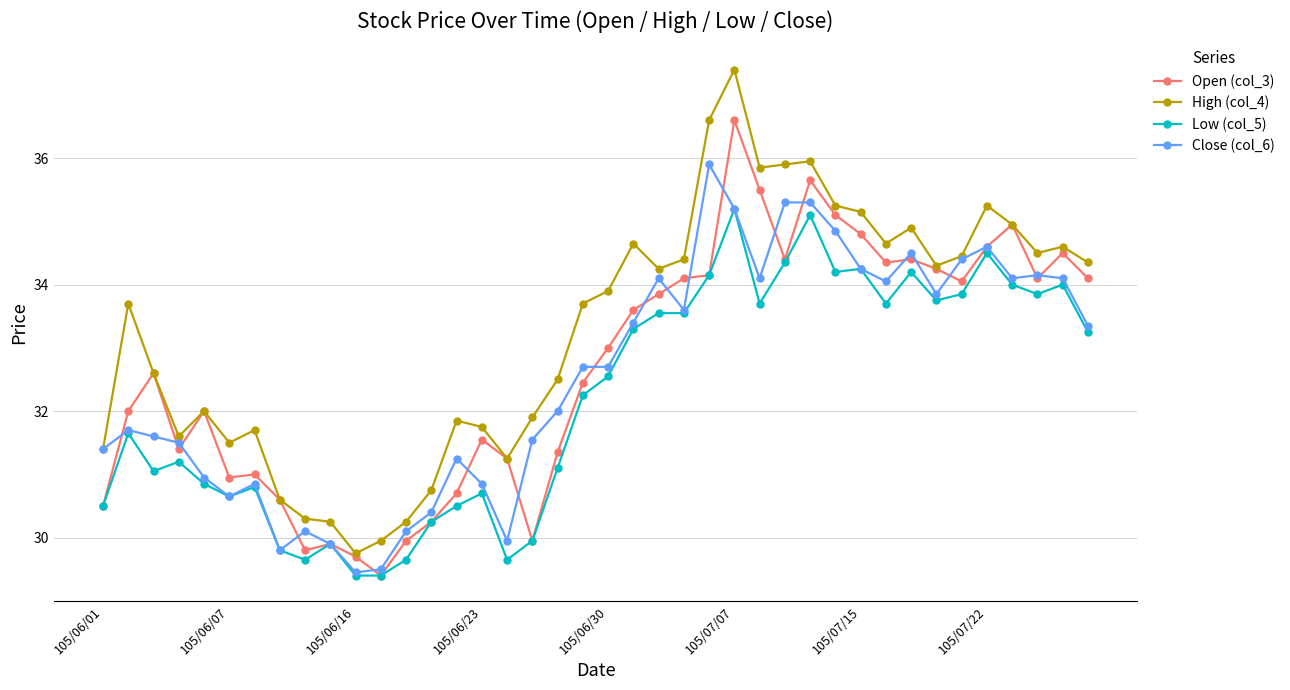

True or false: Low (col_5) has more than 0 points higher than both neighbors.

True